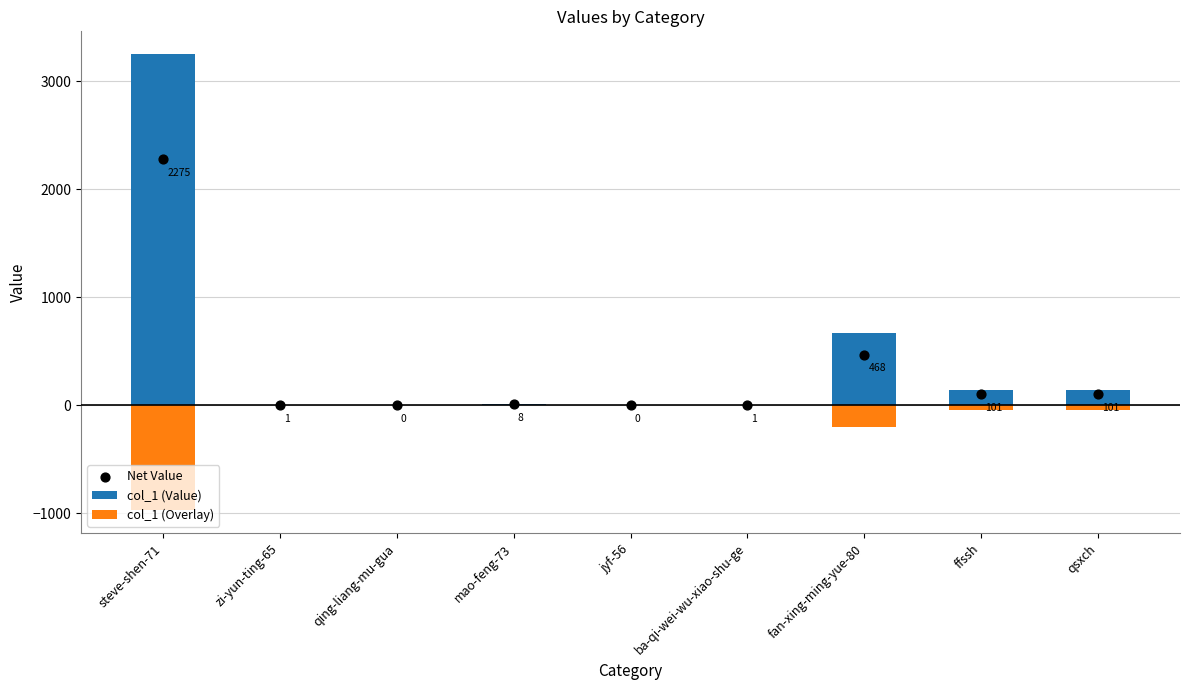

At how many categories does at least one series exceed 1753?

1